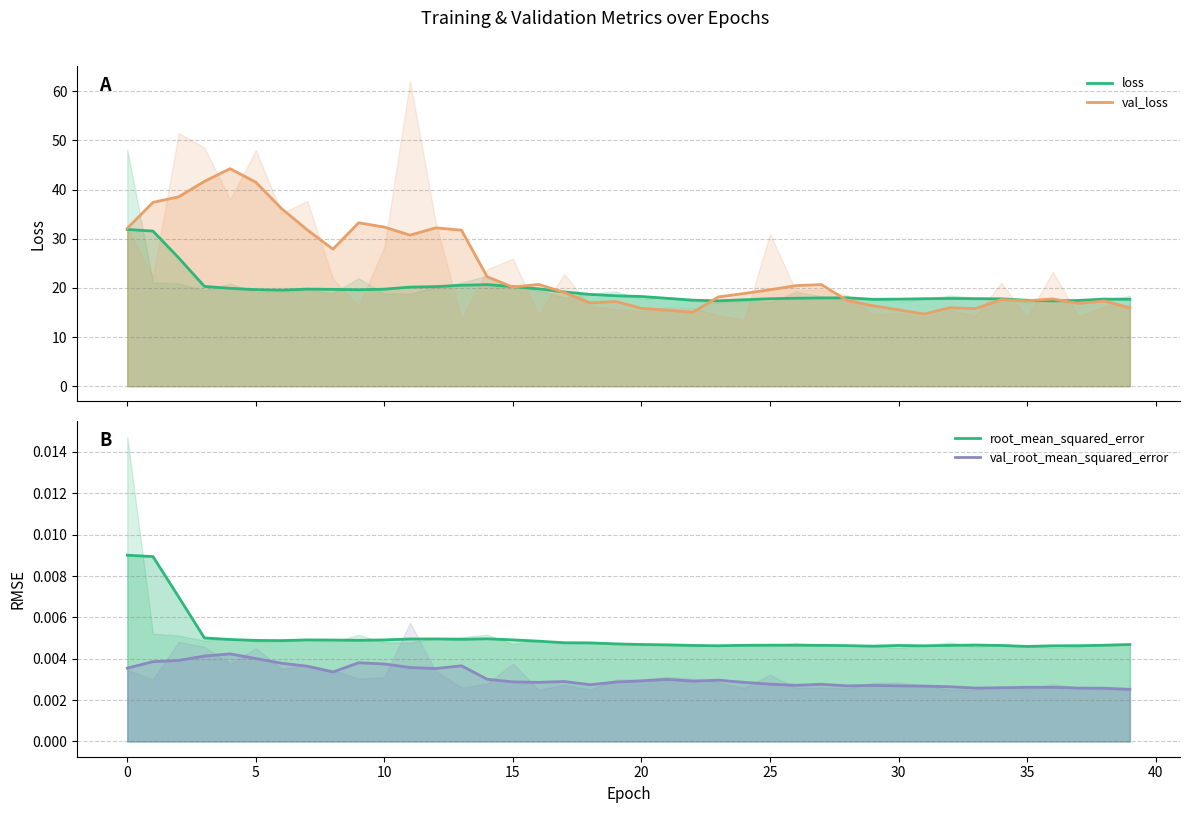

True or false: loss and val_root_mean_squared_error cross at least once.

False